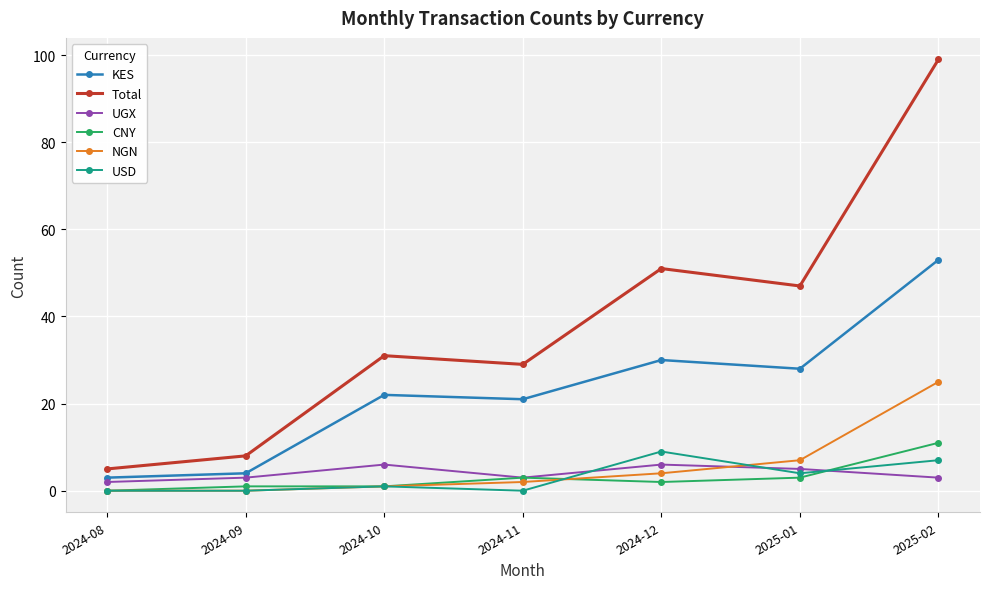

What is the label of the 4th point from the left?

2024-11